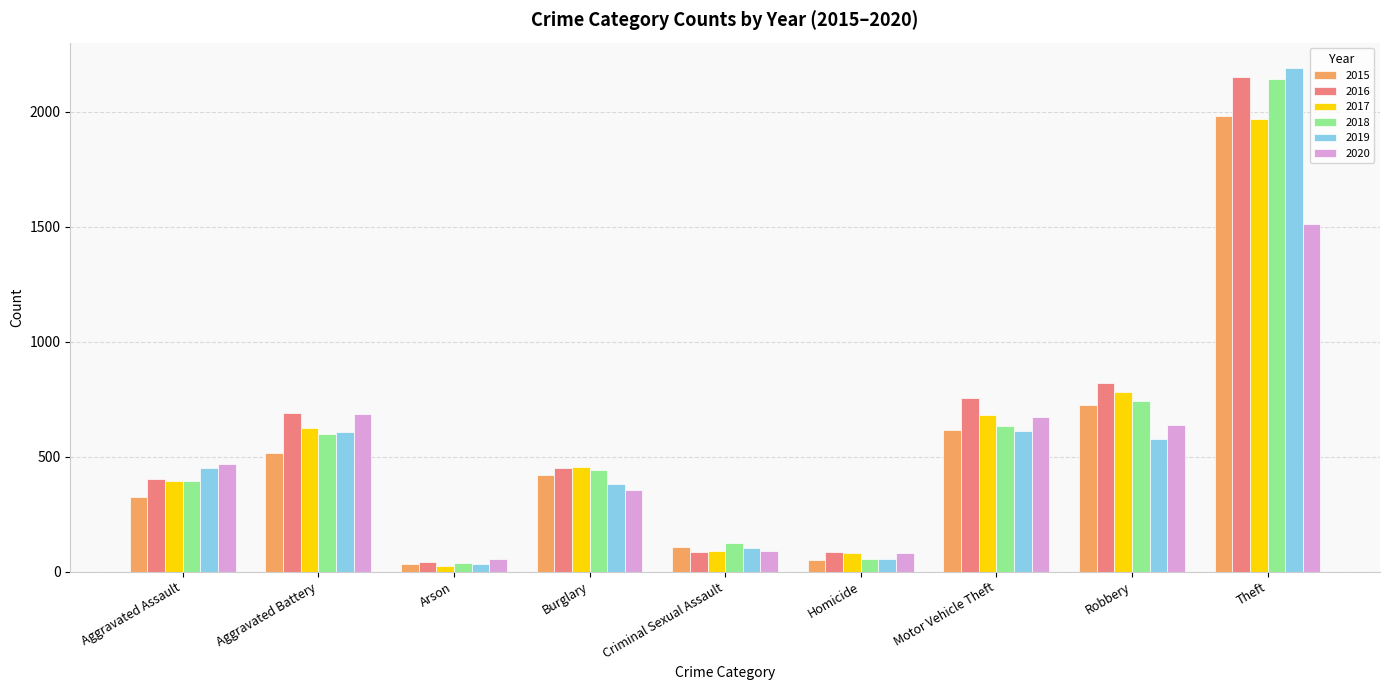

Which label corresponds to the largest value in the chart?

Theft